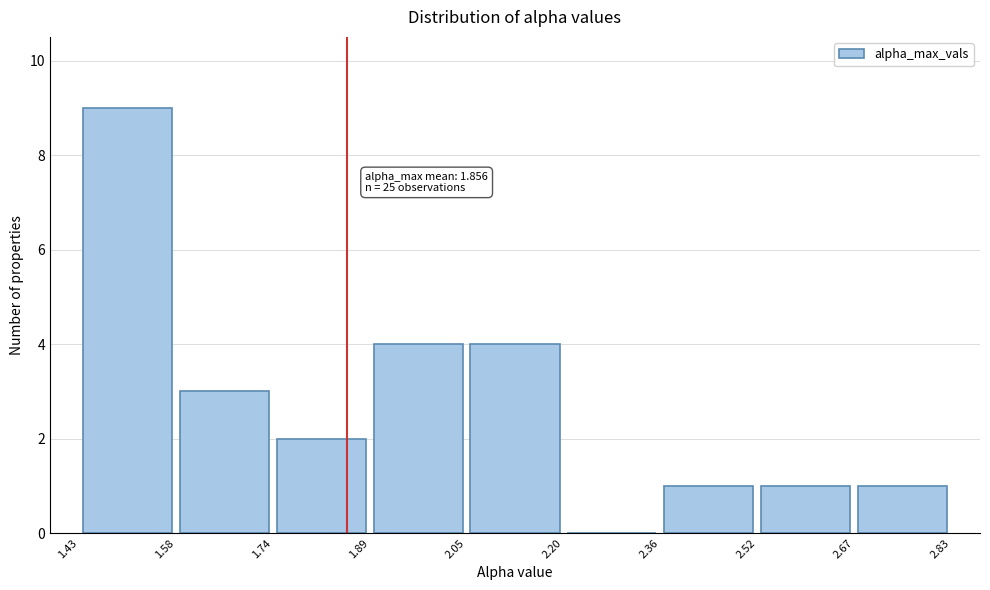

Which range on the x-axis has the tallest bar?

1.43 to 1.58